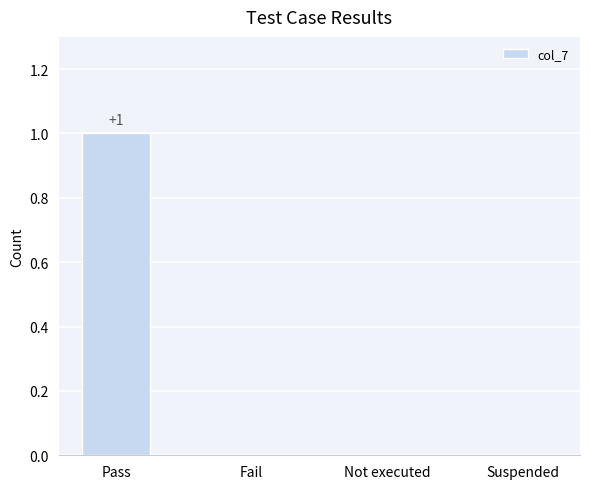

At which category does the chart reach its peak across all series?

Pass